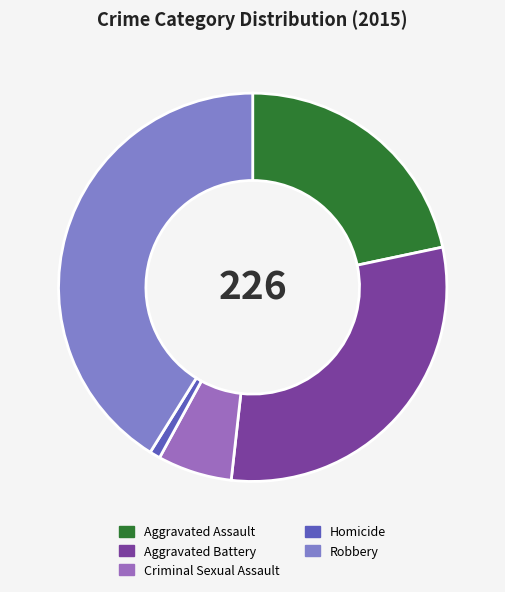

Which has a higher value, Robbery or Aggravated Battery?

Robbery